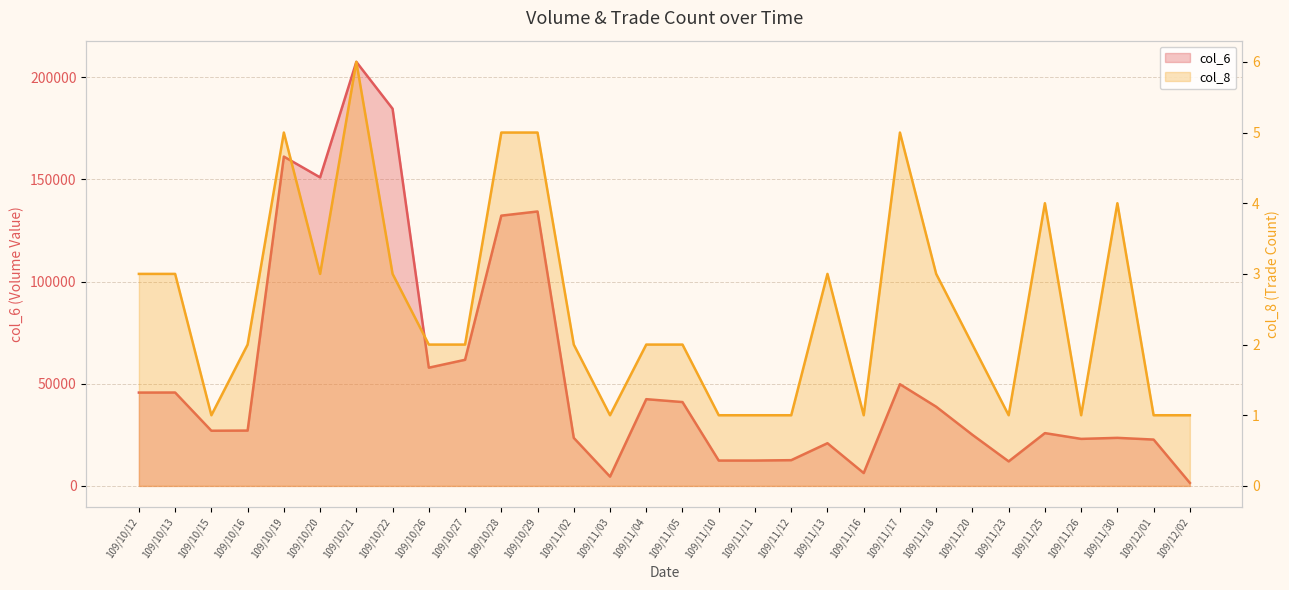

The value of col_6 at 109/11/30 is 15765. True or false?

False